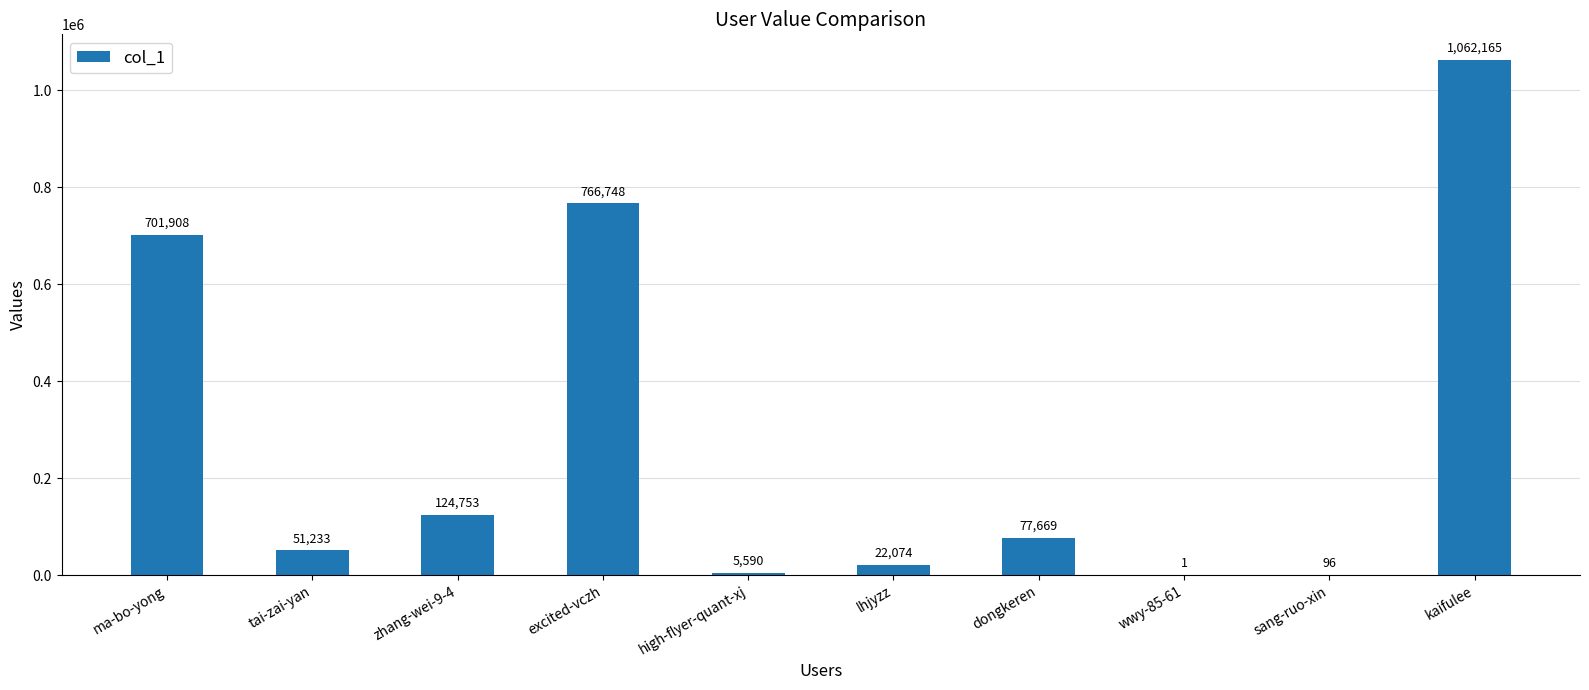

What is the sum of the values at zhang-wei-9-4 and kaifulee?

1186918